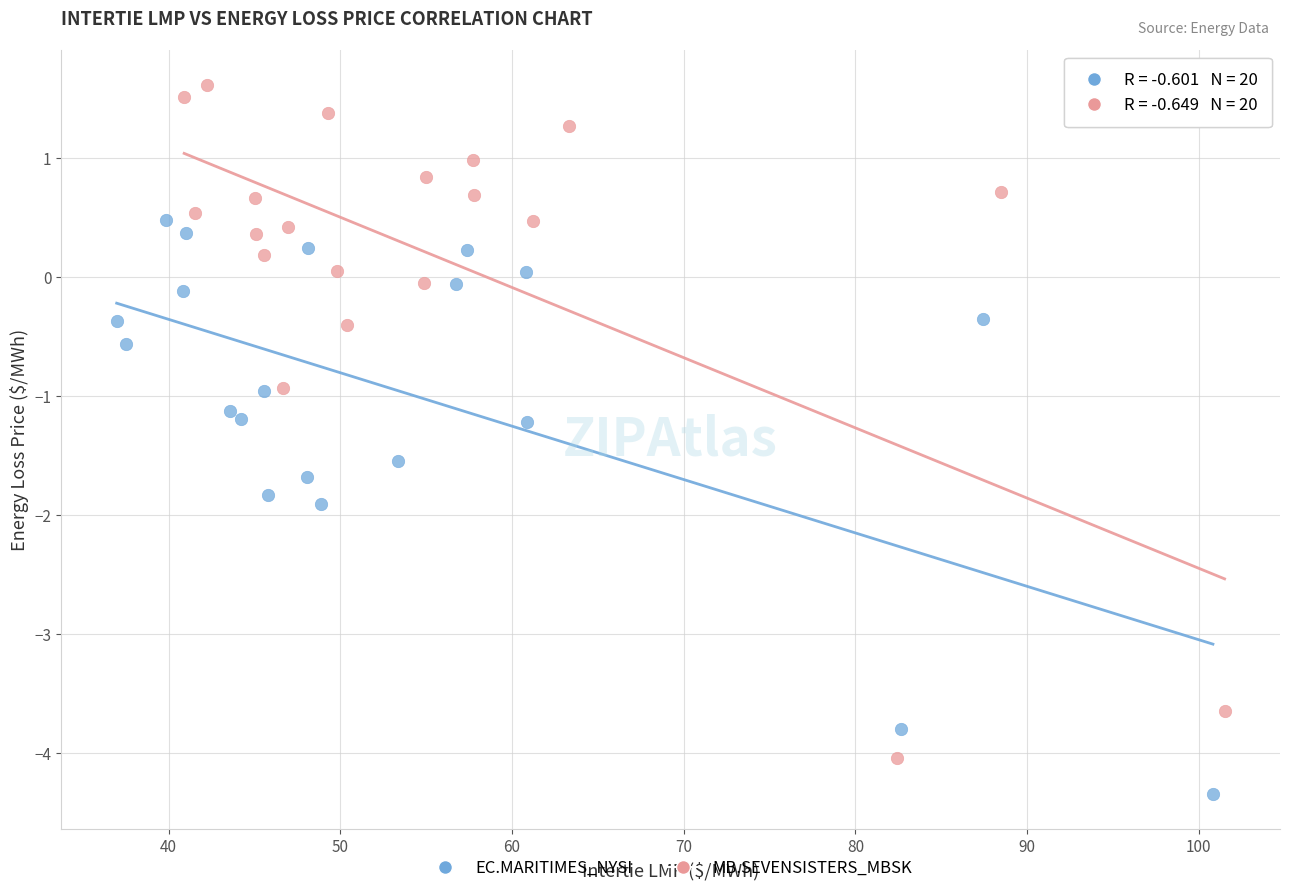

Which series reaches the minimum Y coordinate?

EC.MARITIMES_NYSI